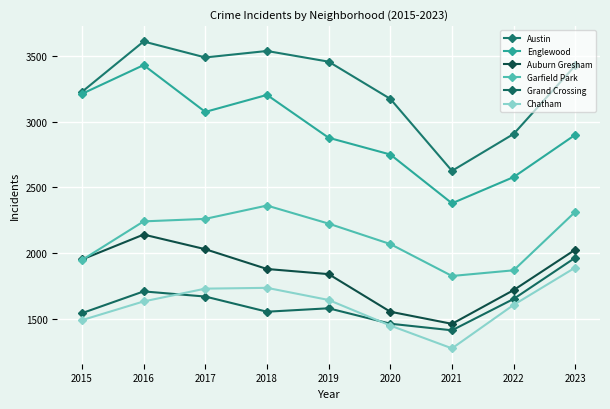

True or false: Chatham has a value of 1280 at 2021.

True